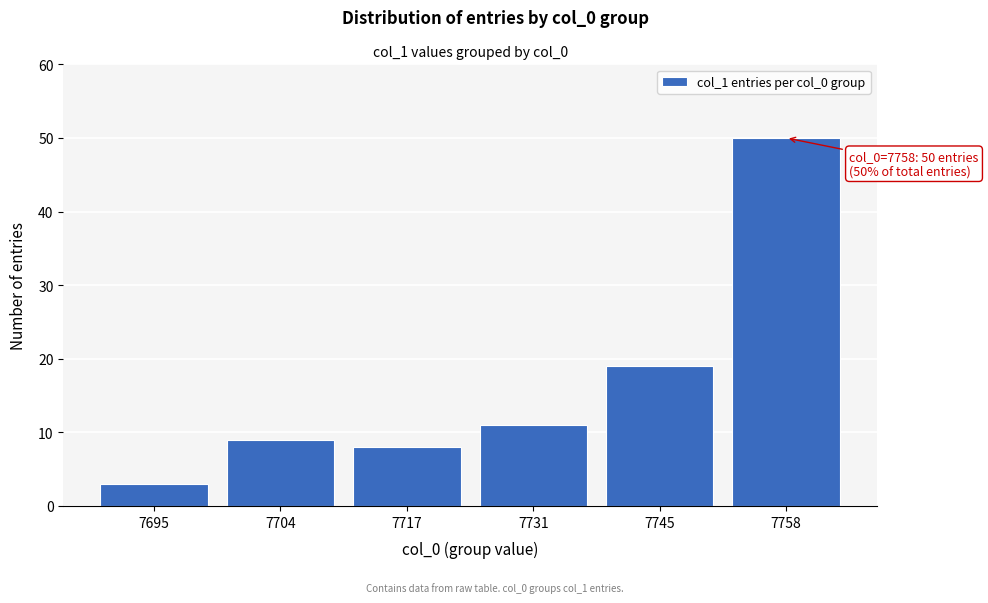

Reading left to right, list all the values displayed in this chart.

7695=3	7704=9	7717=8	7731=11	7745=19	7758=50